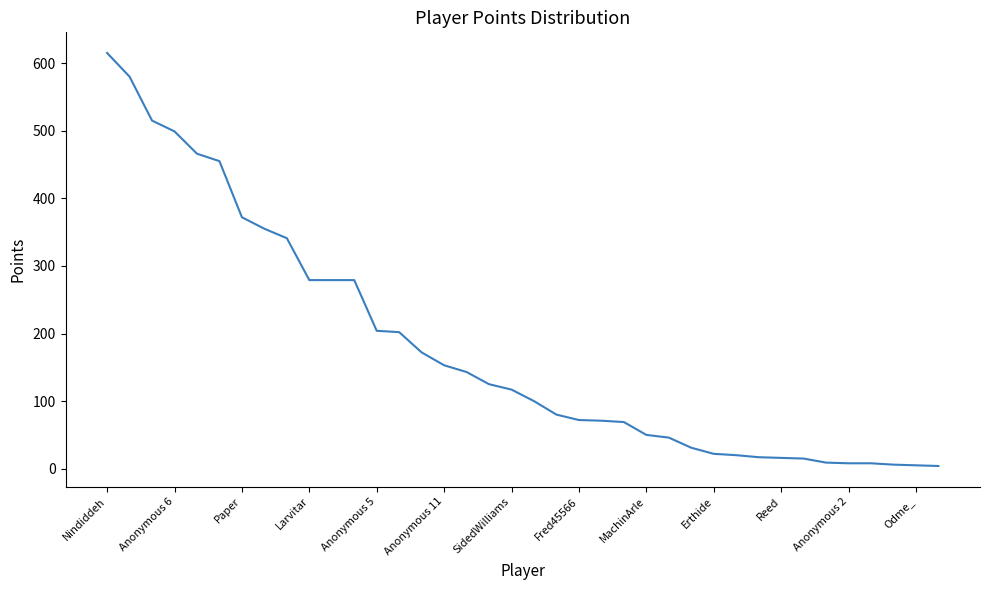

What is the maximum value shown in the chart?

615